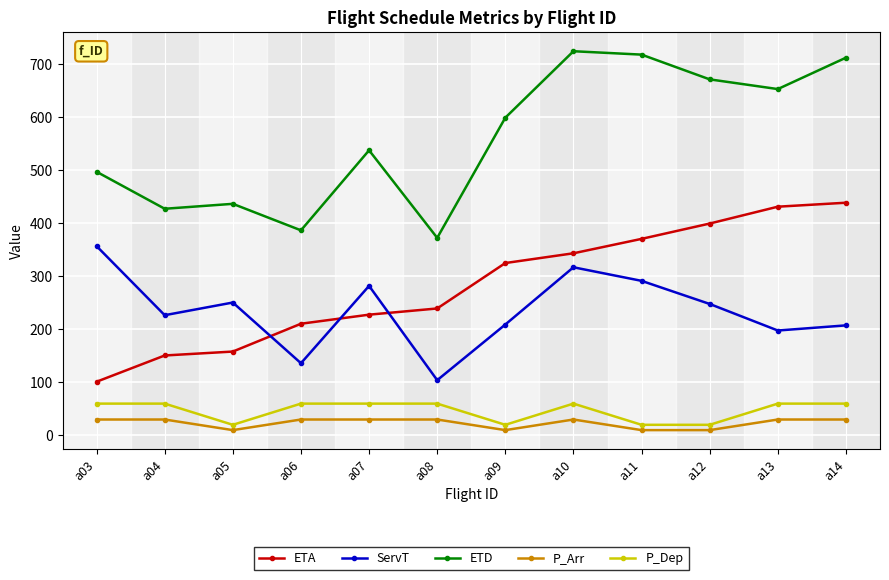

How many lines are shown in the chart?

5